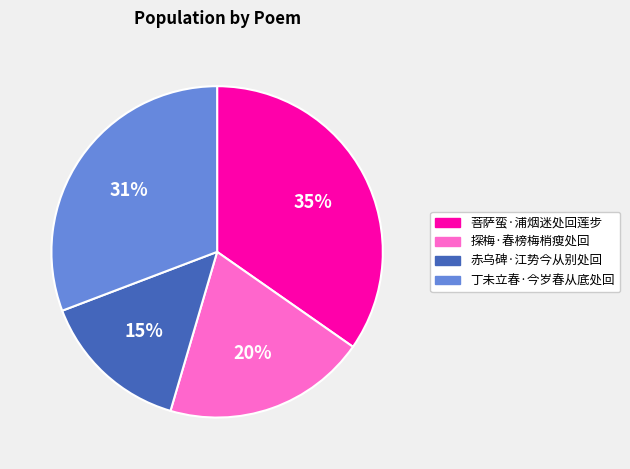

True or false: 探梅·春榜梅梢瘦处回 accounts for 20% of the total.

True